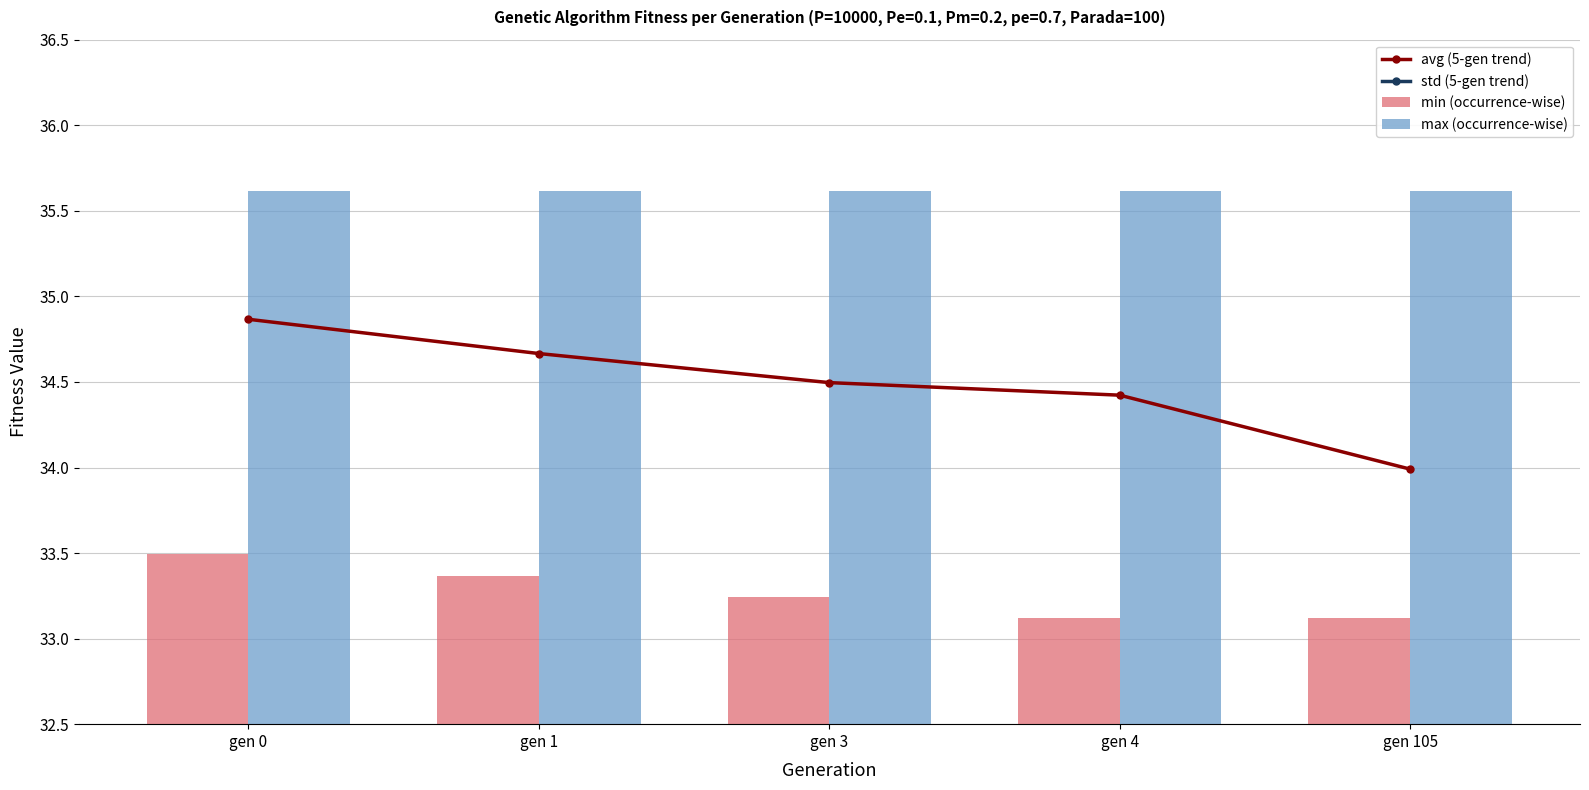

Is it true that min (occurrence-wise) equals 44.1 at gen 4?

False